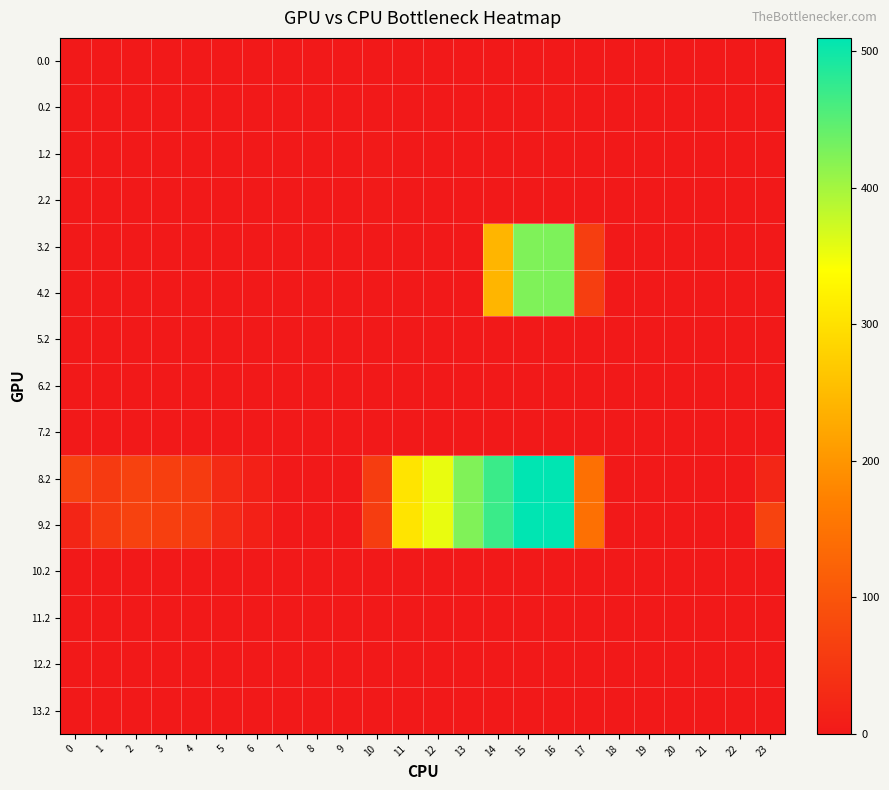

At how many categories does at least one series exceed 90?

7